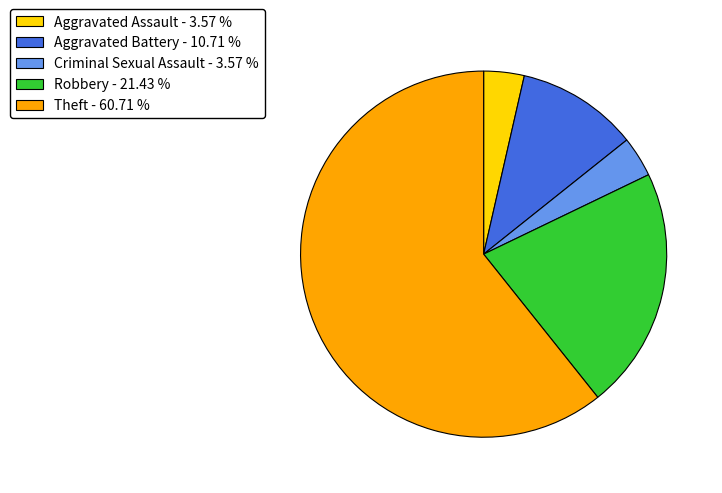

Which category has the biggest portion of the pie?

Theft